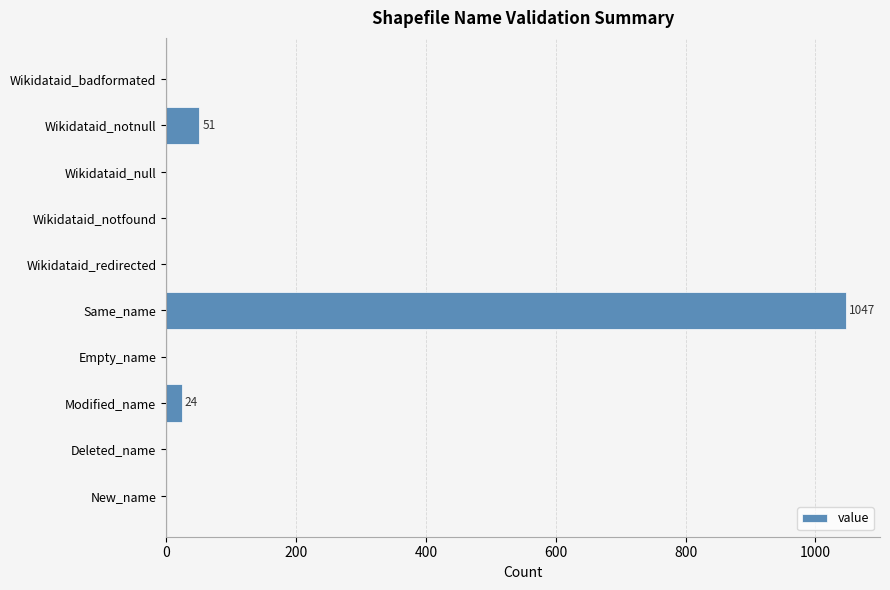

Where is the data nearest to the value 523?

Wikidataid_notnull